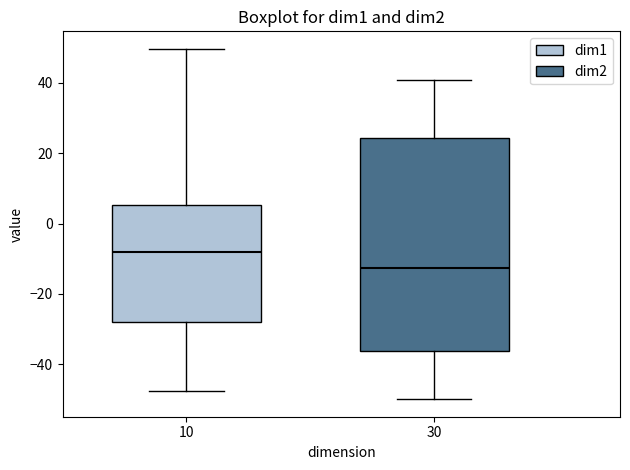

Which box's median line is the lowest?

30